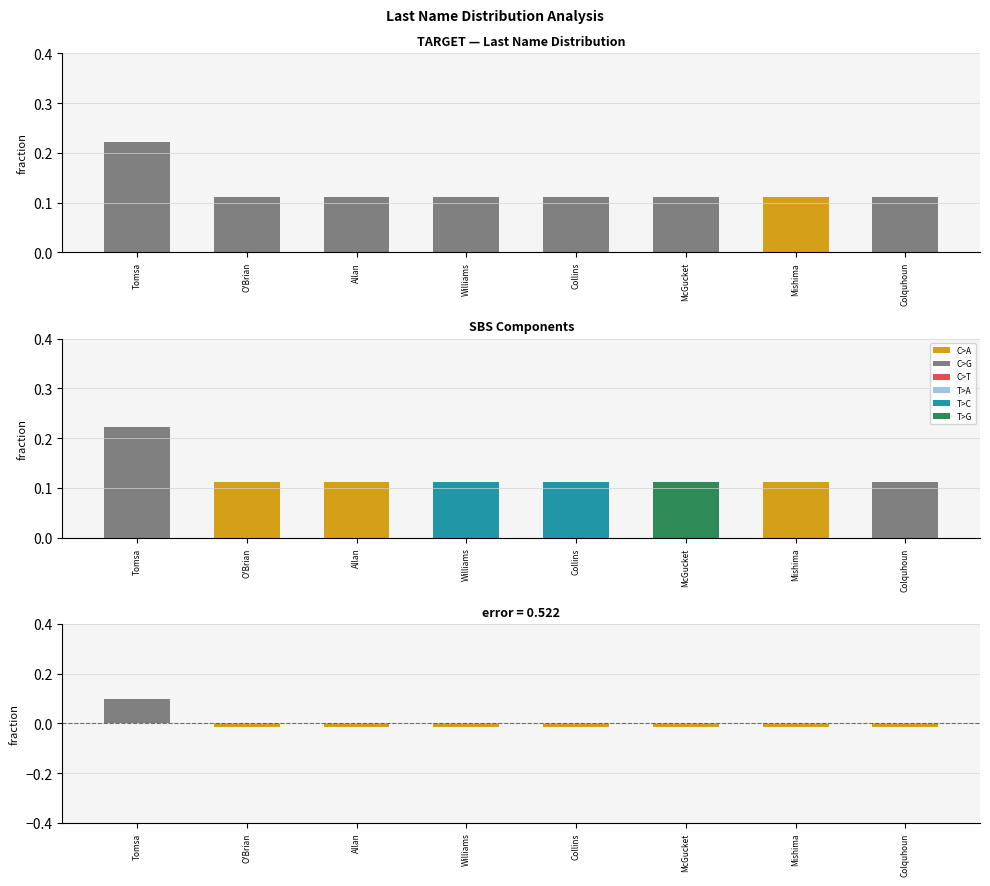

How many bars are there in total?

24